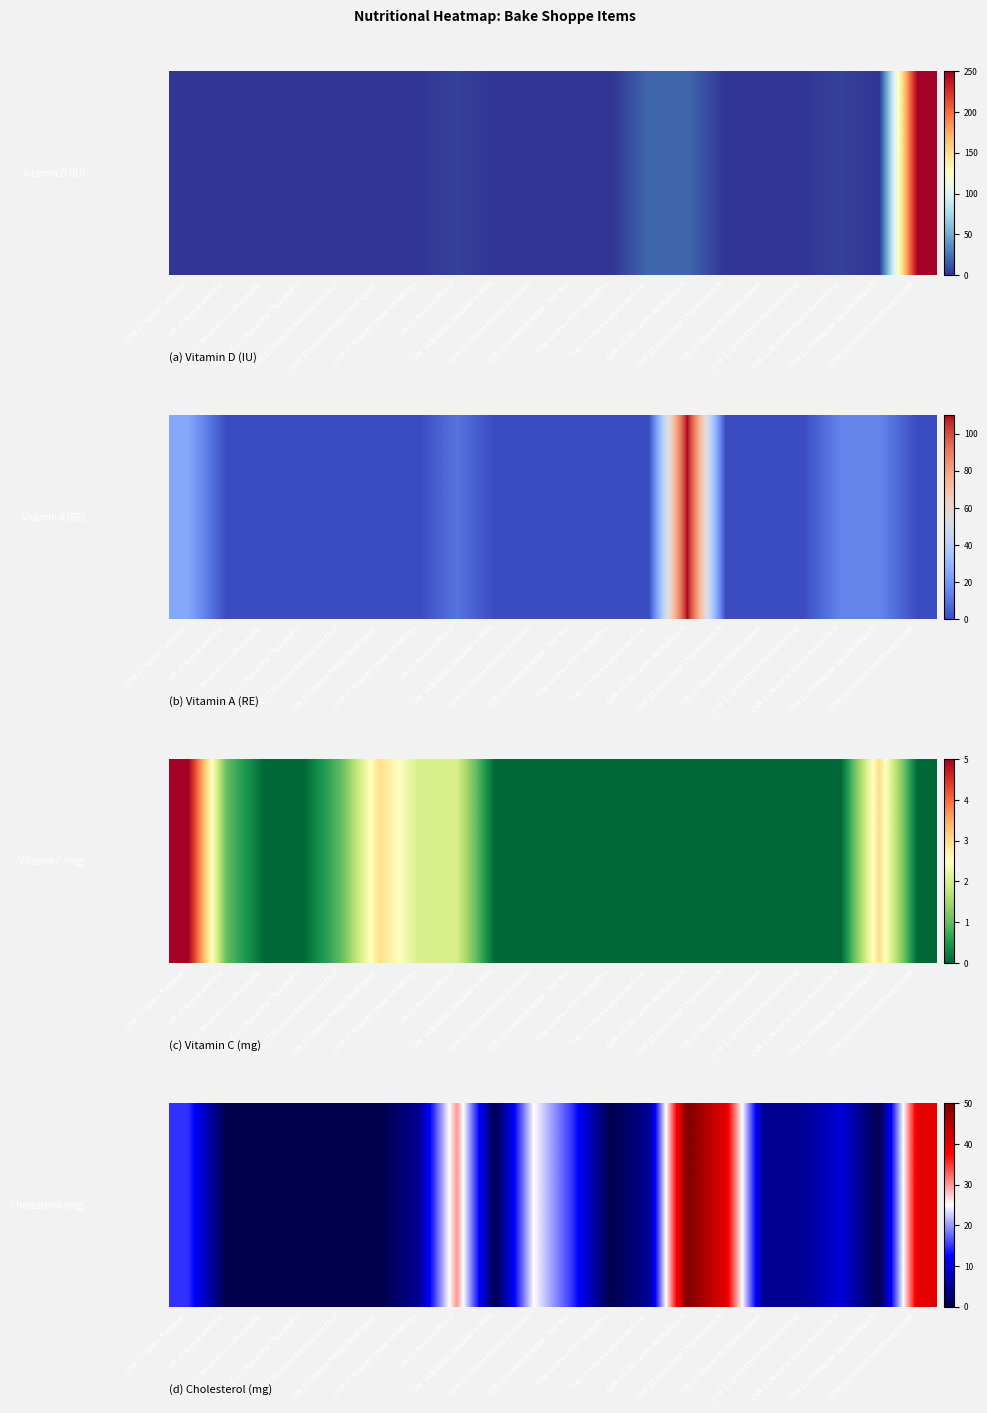

The chart shows a value of 5 at CHE 21 Matcha Glazed Baked Dou. True or false?

False